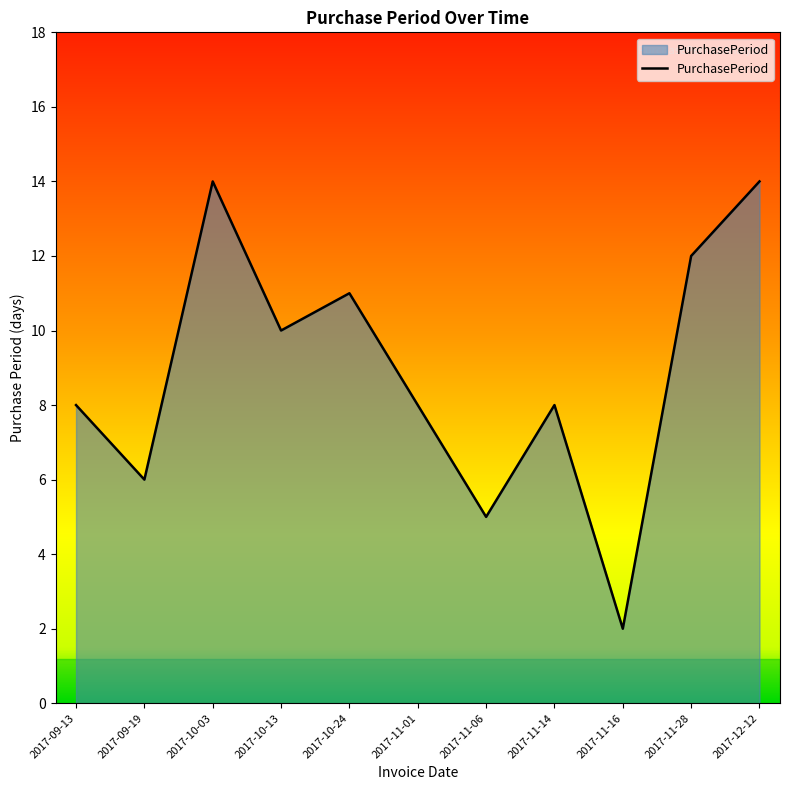

What position from the right is 2017-10-13?

8